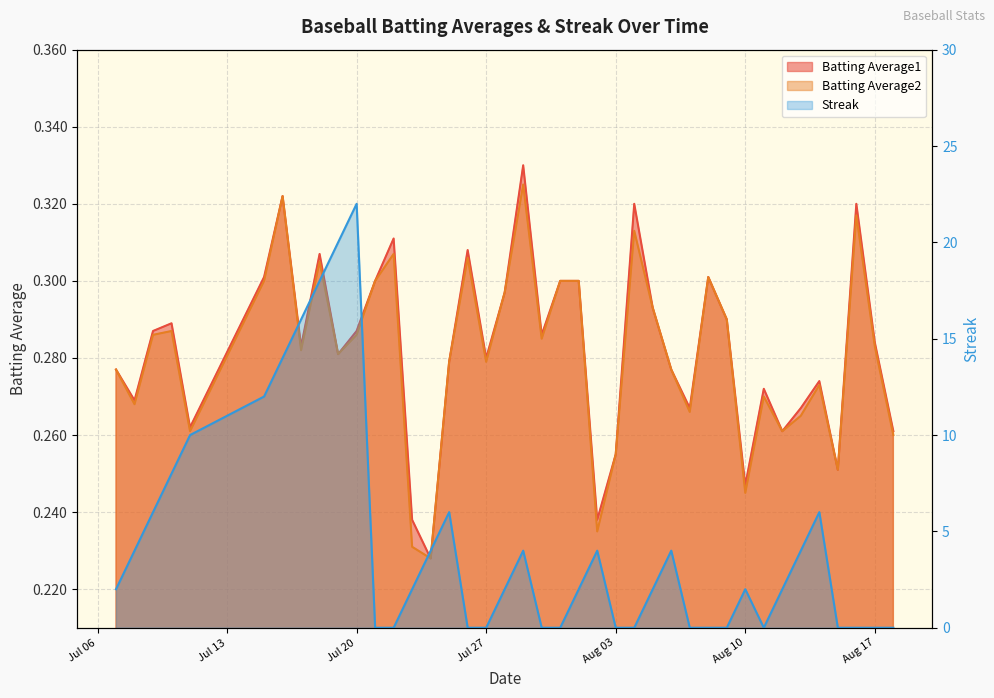

True or false: Streak and Batting Average1 cross at least once.

True